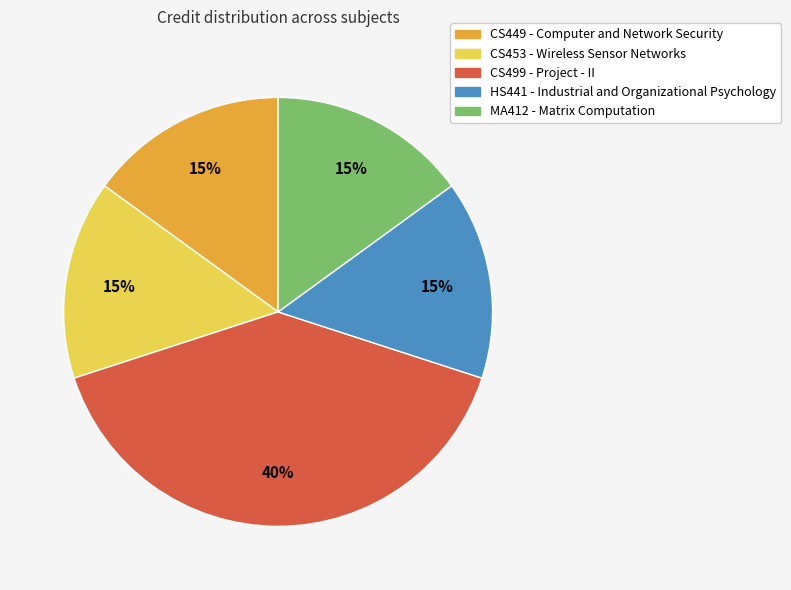

What percentage is the CS449 - Computer and Network Security slice, to the nearest percent?

15%